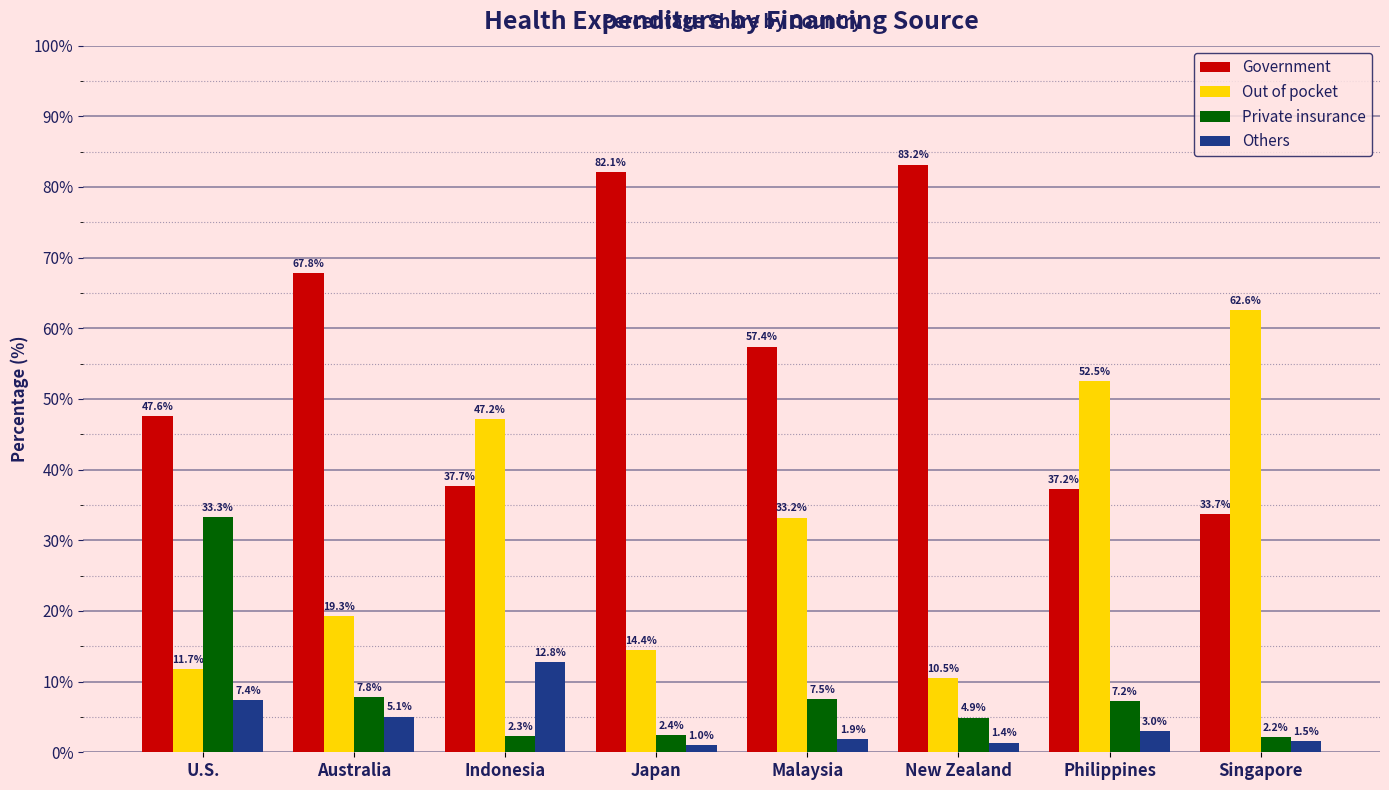

Which series changed the most between New Zealand and Singapore?

Out of pocket